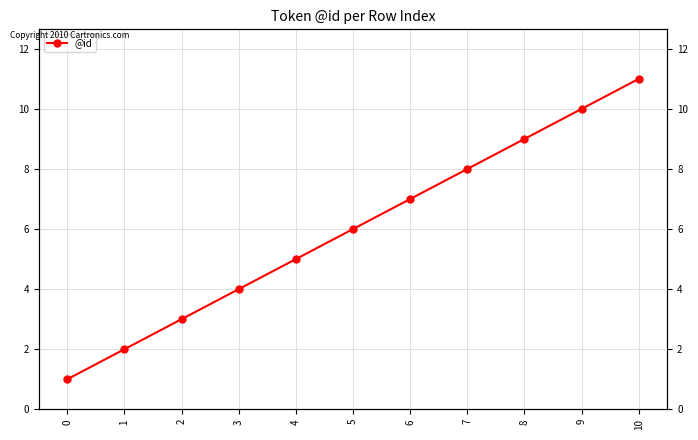

Reading left to right, list all the values displayed in this chart.

0=1	1=2	2=3	3=4	4=5	5=6	6=7	7=8	8=9	9=10	10=11